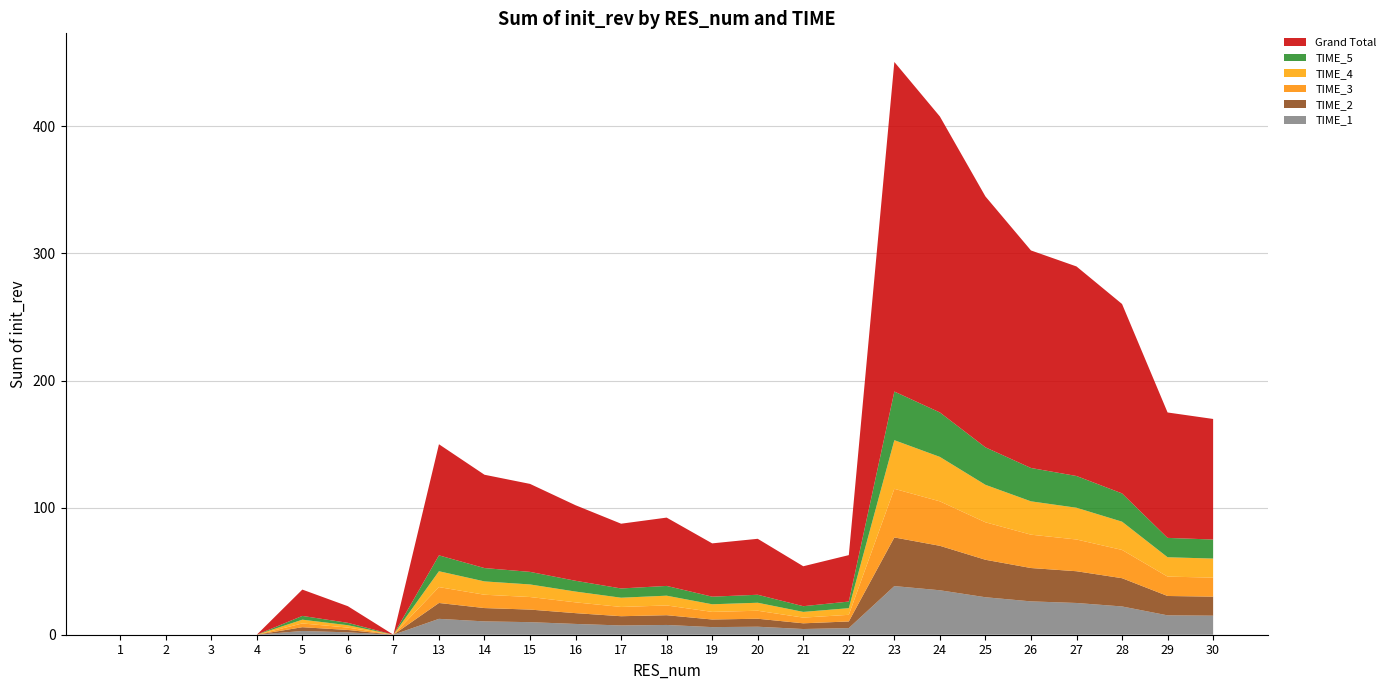

Reading left to right, list all the values displayed in this chart.

TIME_1: 0.0	0.0	0.0	0.0	3.0	1.9	0.0	12.5	10.5	9.9	8.5	7.3	7.7	6.0	6.3	4.5	5.2	38.3	35.0	29.5	26.2	25.0	22.2	15.2	15.0
TIME_2: 0.0	0.0	0.0	0.0	3.0	1.9	0.0	12.5	10.5	9.9	8.5	7.3	7.7	6.0	6.3	4.5	5.2	38.3	35.0	29.5	26.2	25.0	22.2	15.2	15.0
TIME_3: 0.0	0.0	0.0	0.0	3.0	1.9	0.0	12.5	10.5	9.9	8.5	7.3	7.7	6.0	6.3	4.5	5.2	38.3	35.0	29.5	26.2	25.0	22.2	15.2	15.0
TIME_4: 0.0	0.0	0.0	0.0	3.0	1.9	0.0	12.5	10.5	9.9	8.5	7.3	7.7	6.0	6.3	4.5	5.2	38.3	35.0	29.5	26.2	25.0	22.2	15.2	15.0
TIME_5: 0.0	0.0	0.0	0.0	3.0	1.9	0.0	12.5	10.5	9.9	8.5	7.3	7.7	6.0	6.3	4.5	5.2	38.3	35.0	29.5	26.2	25.0	22.2	15.2	15.0
Grand Total: 0.0	0.0	0.0	0.0	20.7	13.1	0.0	87.4	73.4	69.2	59.4	51.0	53.8	41.9	44.0	31.4	36.5	259.3	232.9	197.4	171.2	164.9	149.0	98.7	94.9